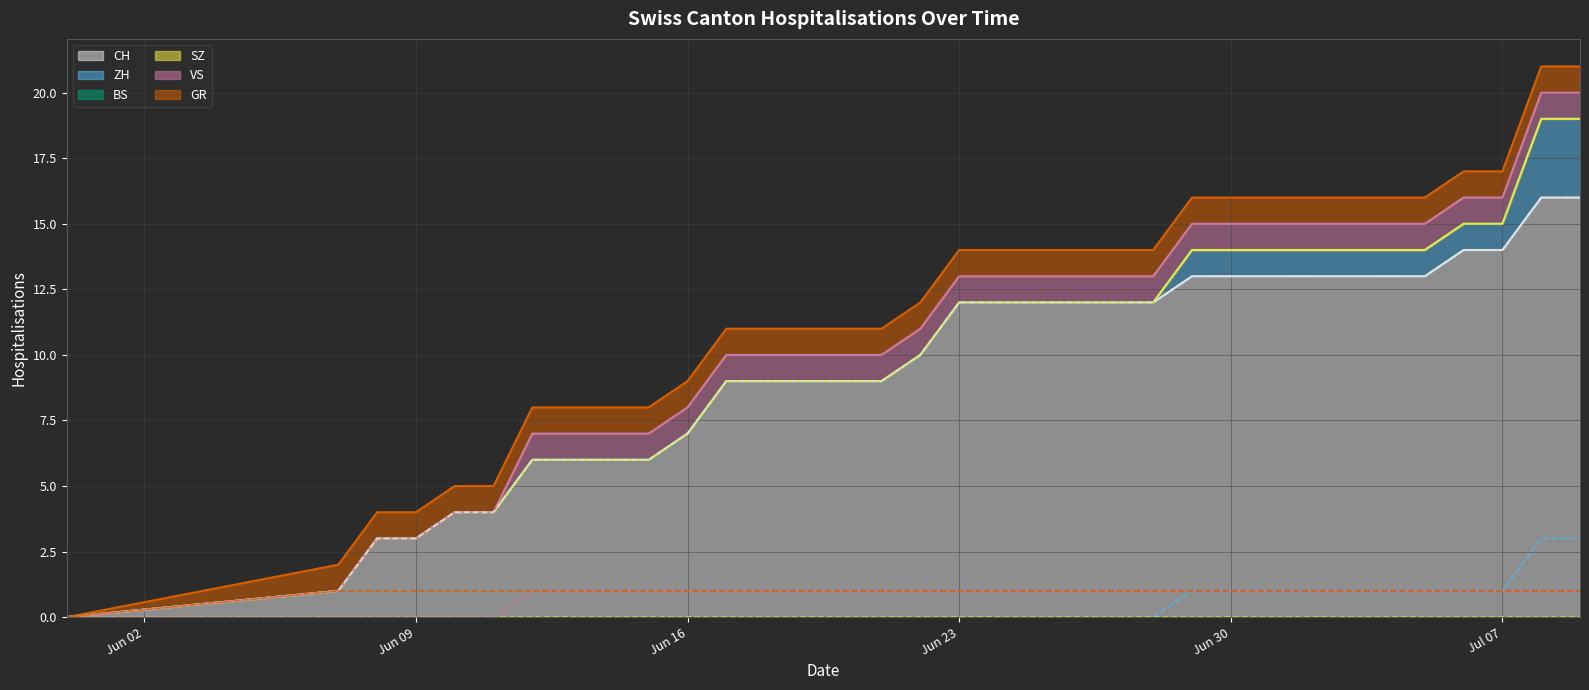

How many lines are shown in the chart?

4